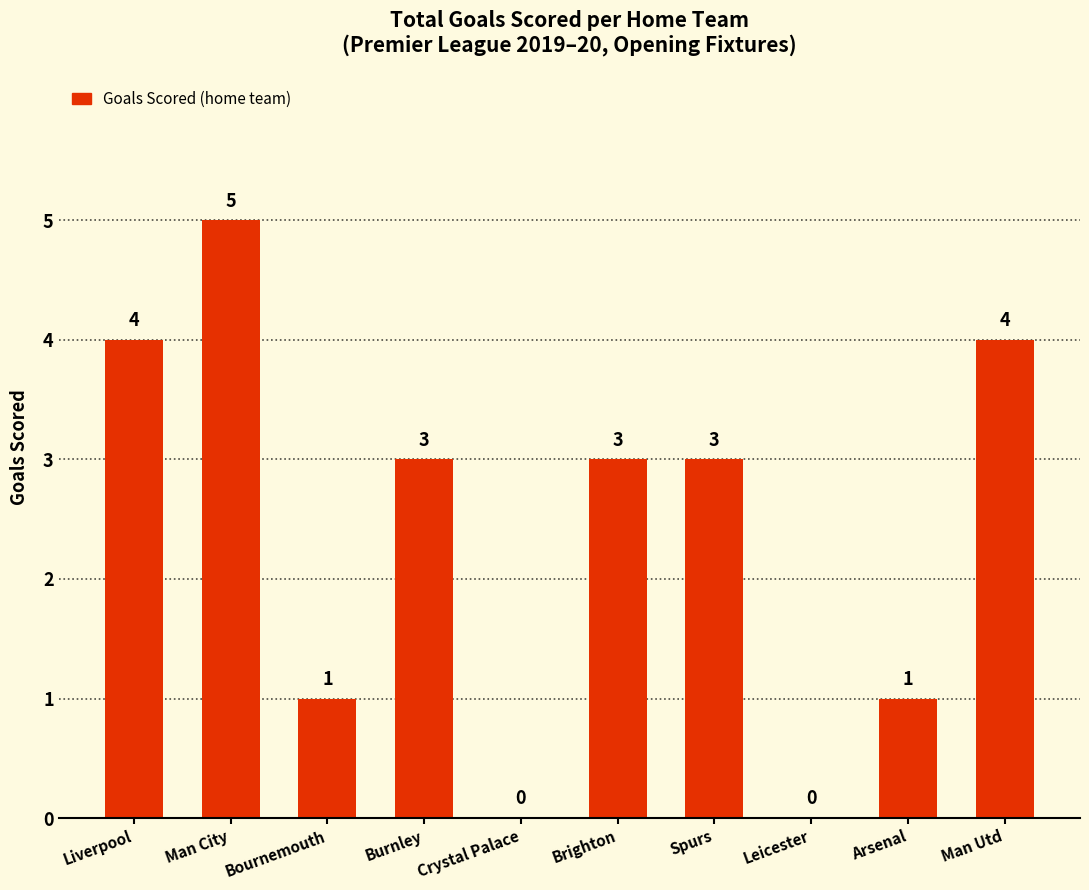

Reading right to left, extract all data points from this chart.

Man Utd=4	Arsenal=1	Leicester=0	Spurs=3	Brighton=3	Crystal Palace=0	Burnley=3	Bournemouth=1	Man City=5	Liverpool=4